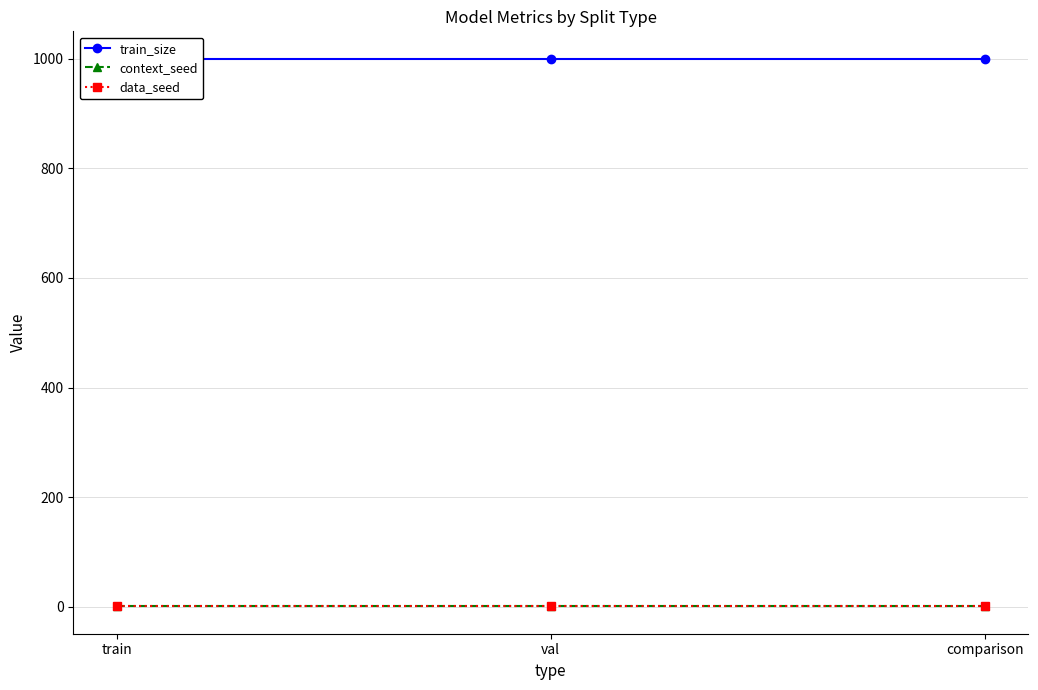

Rank the series by their maximum value, from lowest to highest.

context_seed, data_seed, train_size